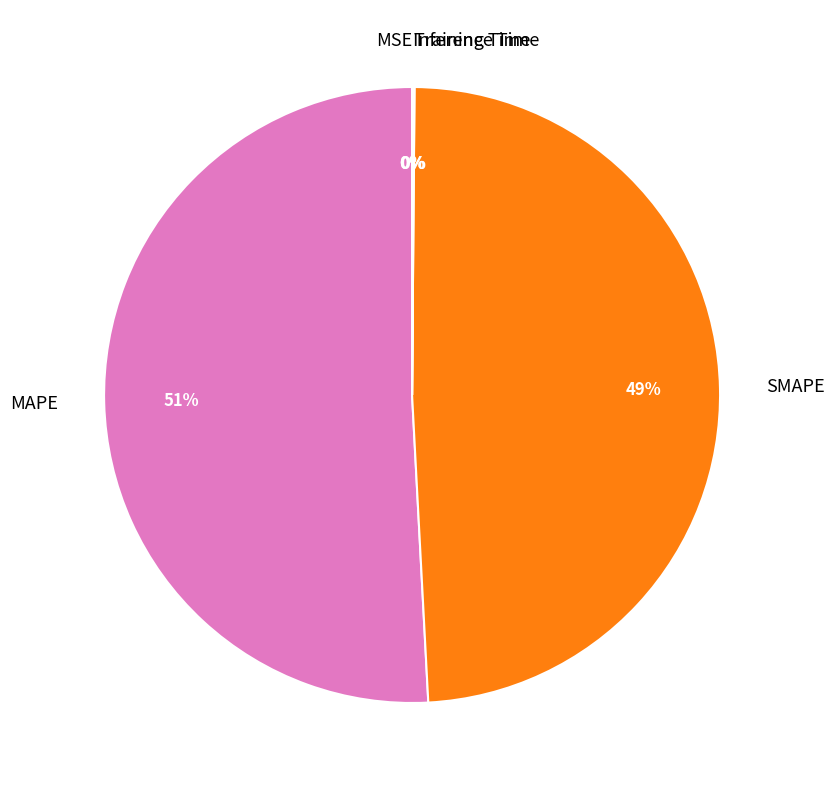

To the nearest percent, what is the difference between the largest and smallest slice percentages?

51%